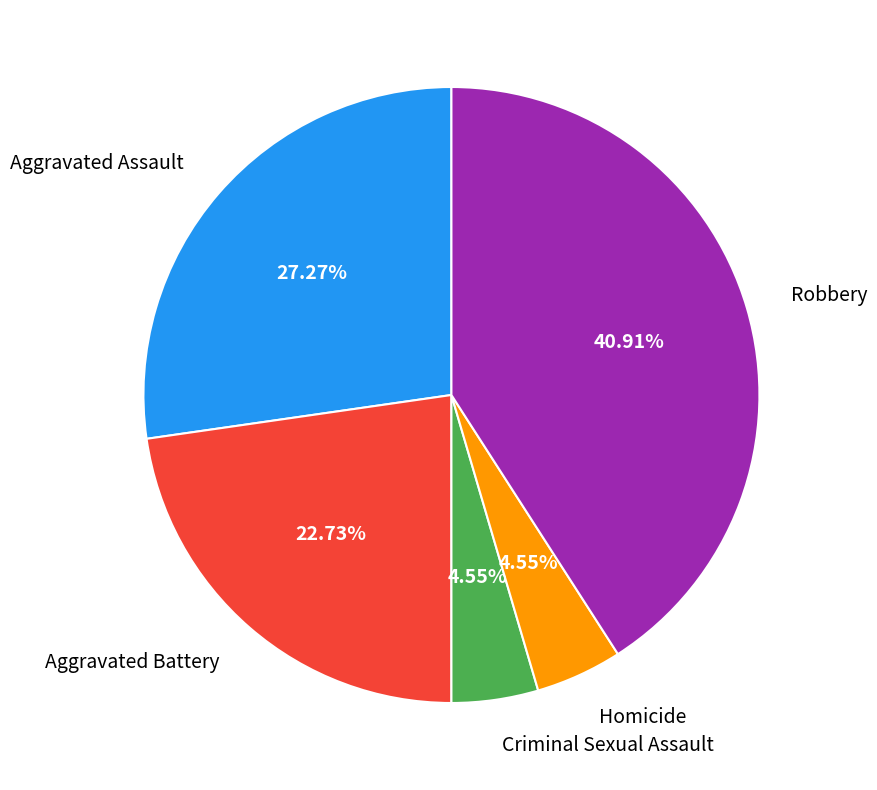

To the nearest percent, what is the difference between the largest and smallest slice percentages?

36%